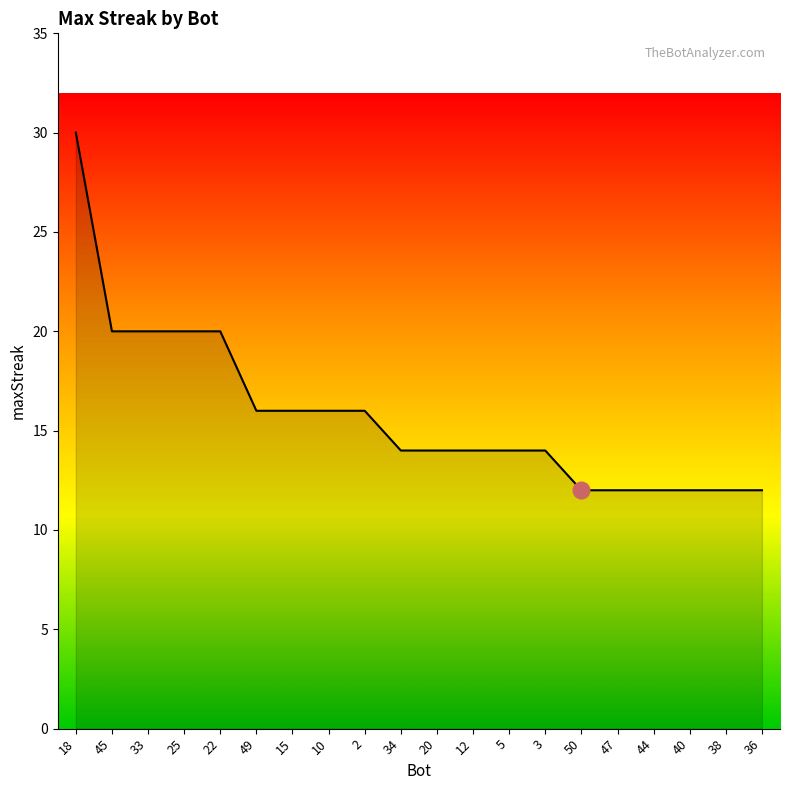

Reading left to right, list all the values displayed in this chart.

18=30	45=20	33=20	25=20	22=20	49=16	15=16	10=16	2=16	34=14	20=14	12=14	5=14	3=14	50=12	47=12	44=12	40=12	38=12	36=12